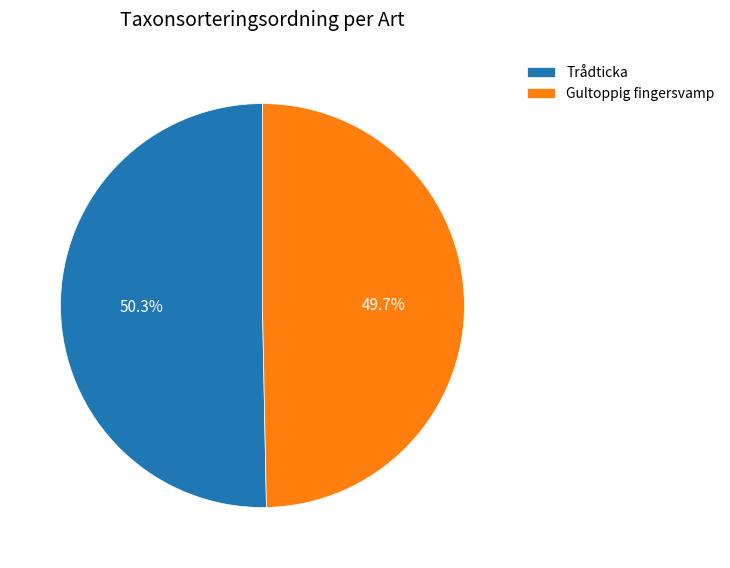

Which slice is the smallest?

Gultoppig fingersvamp